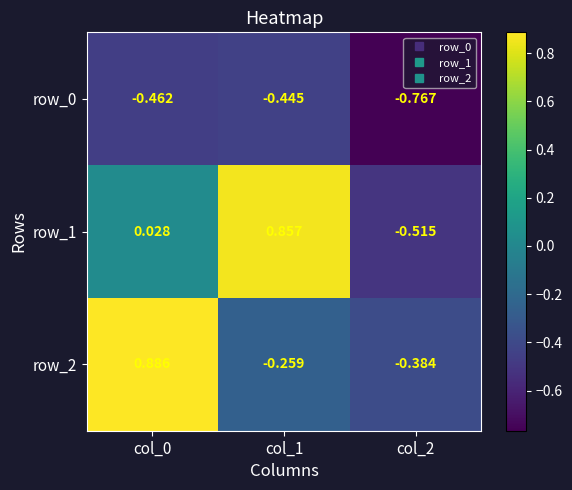

Is the value of row_2 at col_2 greater than the value of row_1 at col_0?

No